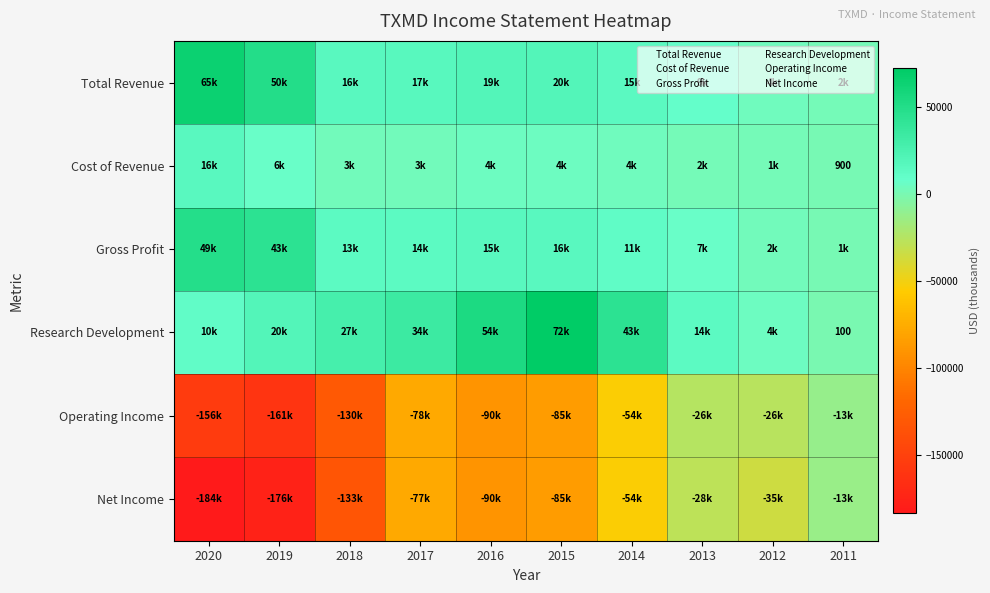

What is the approximate value of Gross Profit at 2013, to the nearest 100?

6800